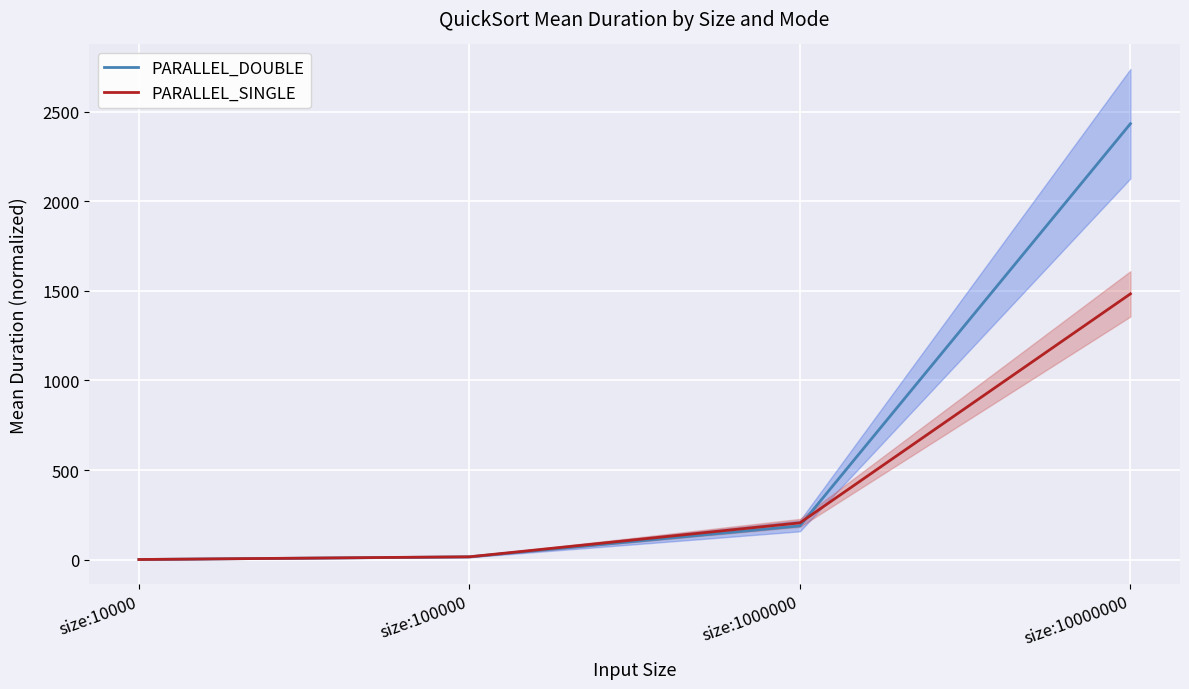

What is the difference between the highest and lowest values at size:1000000?

17.0